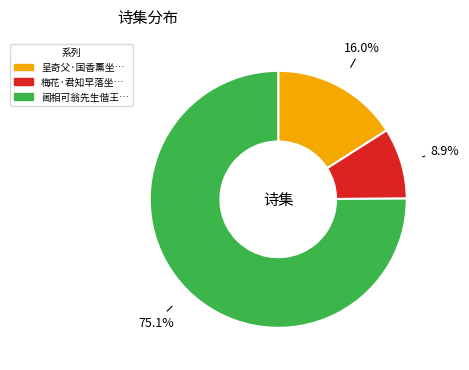

Is there a majority slice in this chart?

Yes